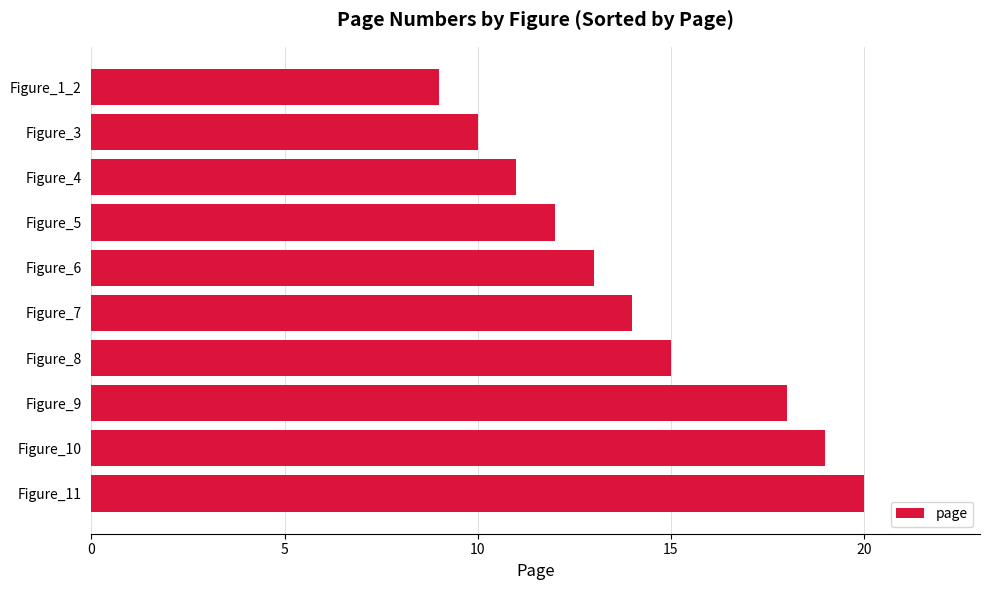

Reading top to bottom, transcribe all the data shown in this chart.

9	10	11	12	13	14	15	18	19	20